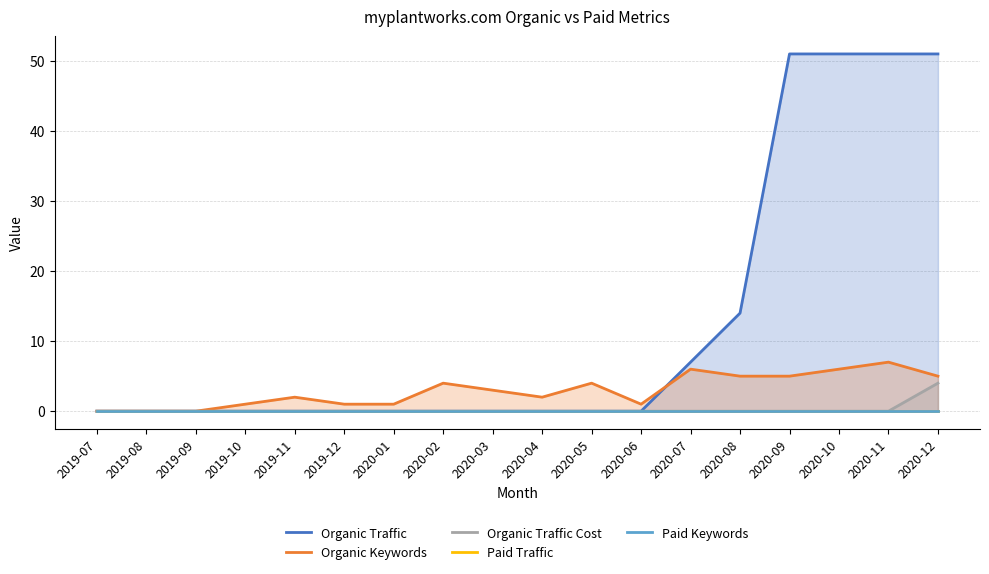

How many Organic Traffic Cost values are between 0 and 1?

17